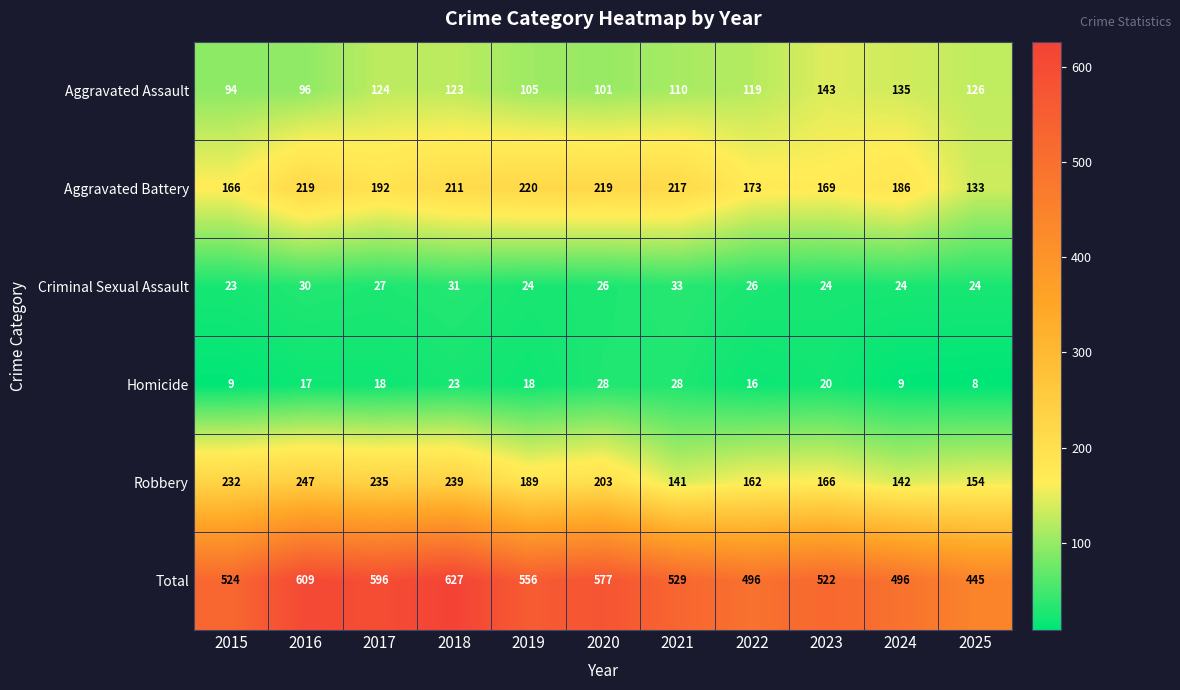

What value does the Aggravated Assault series have at 2015, to the nearest 5?

95